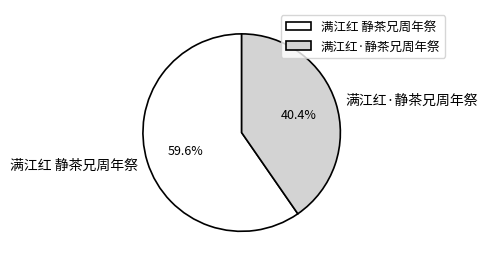

How many slices are in this pie chart?

2